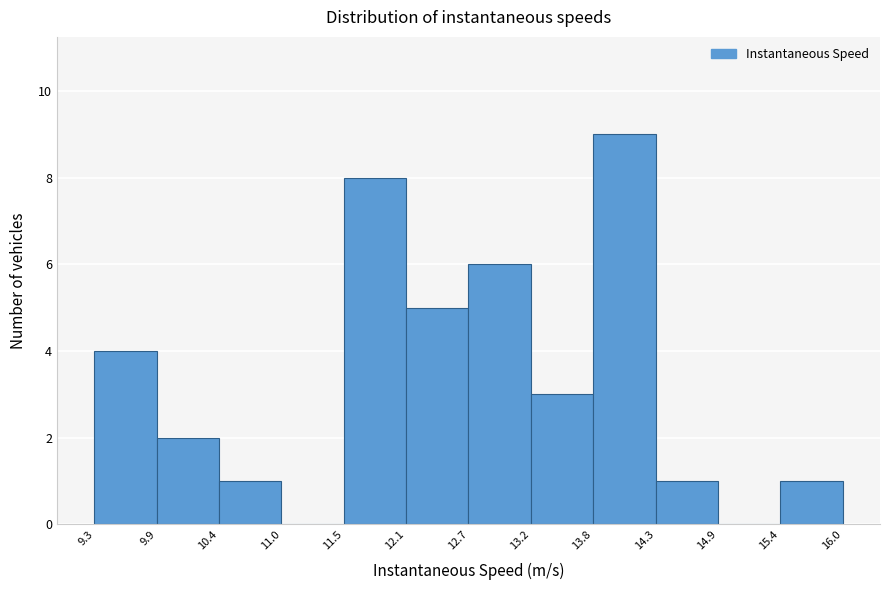

What is the height of the bar covering 14.3 to 14.9 on the x-axis? The values are not printed on the chart, so give them approximately, as read against the axis.

1